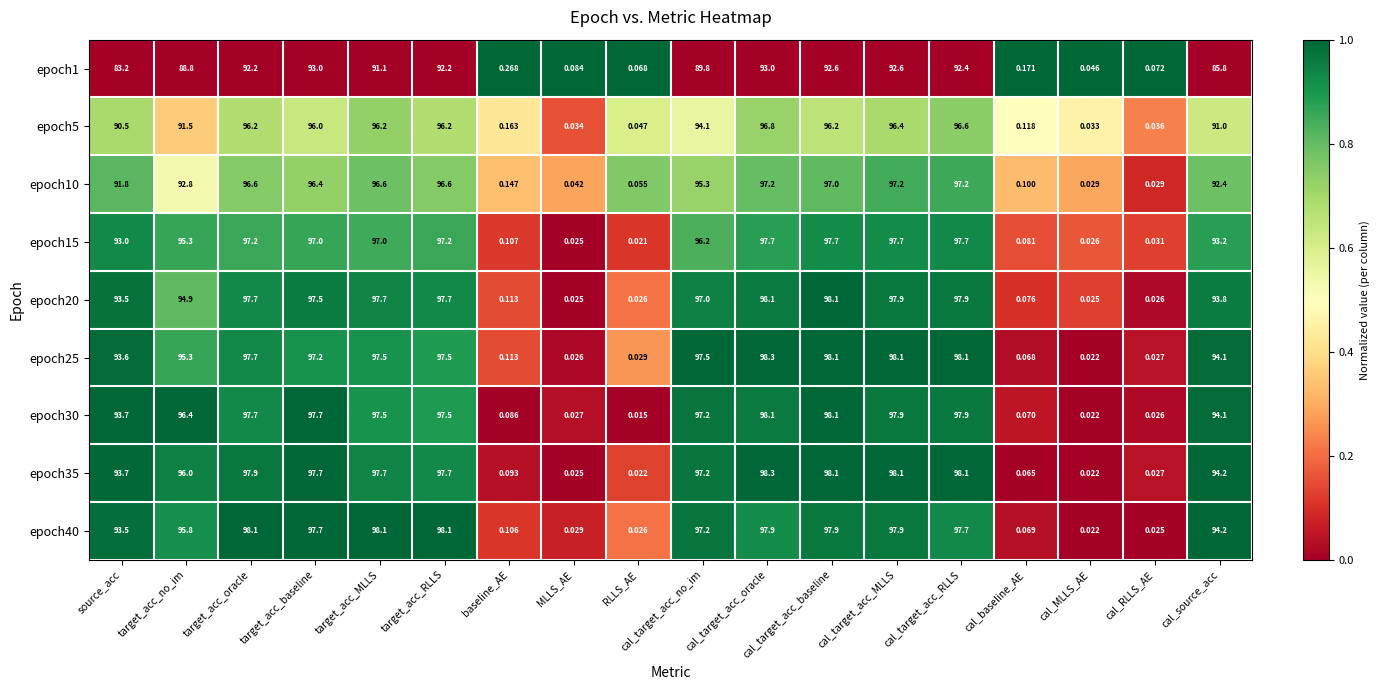

How many categories are shown in the chart?

18